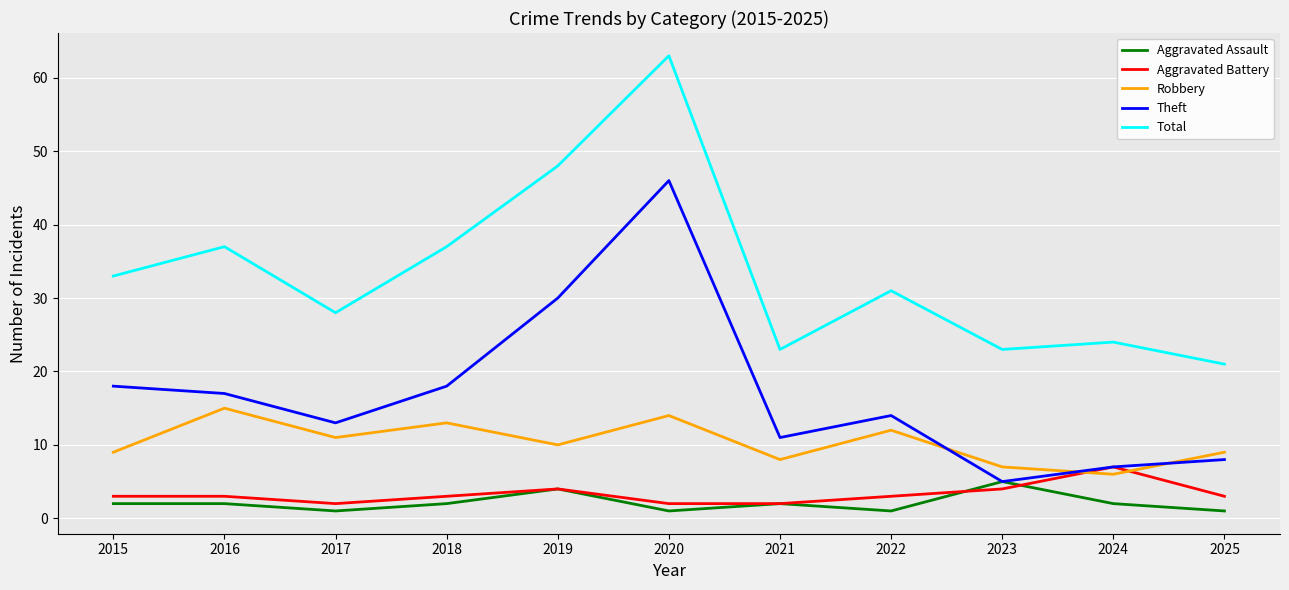

True or false: Aggravated Battery has more than 1 interior local peaks.

True